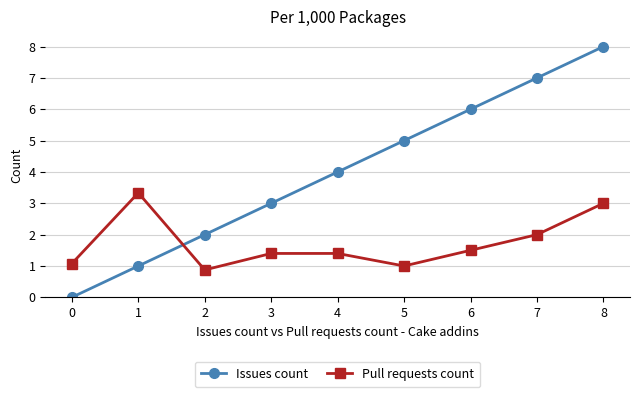

Which series has the largest range (max minus min)?

Issues count